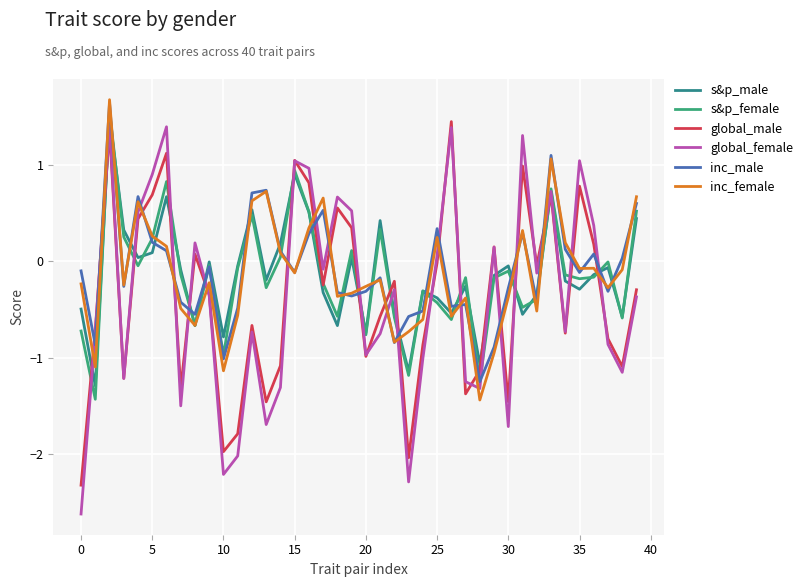

What is the label of the 24th point from the left?

23